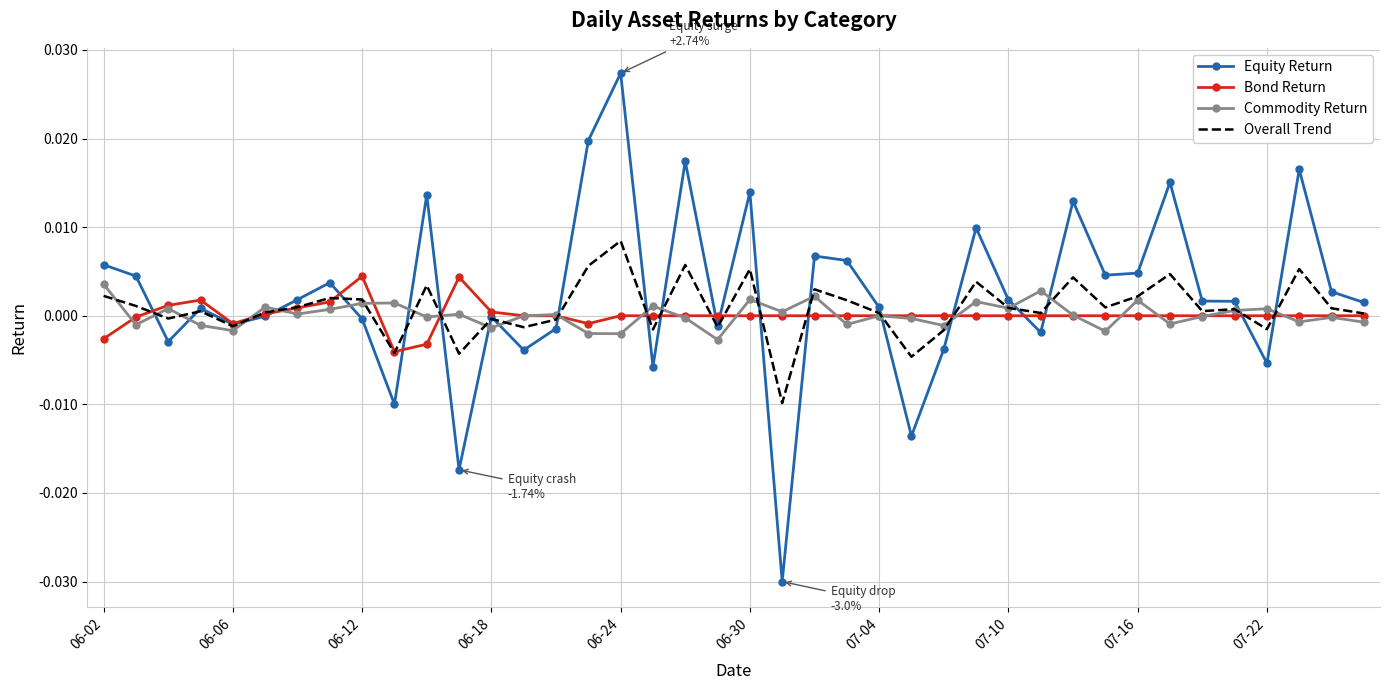

Which series has the largest range (max minus min)?

Equity Return